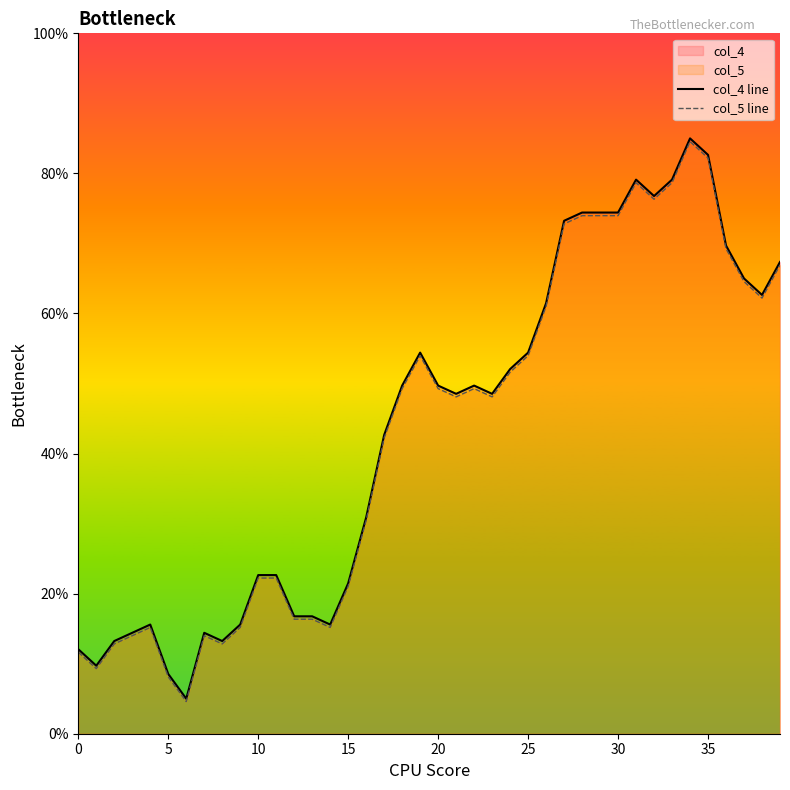

True or false: col_4 line has more than 1 interior local peaks.

True